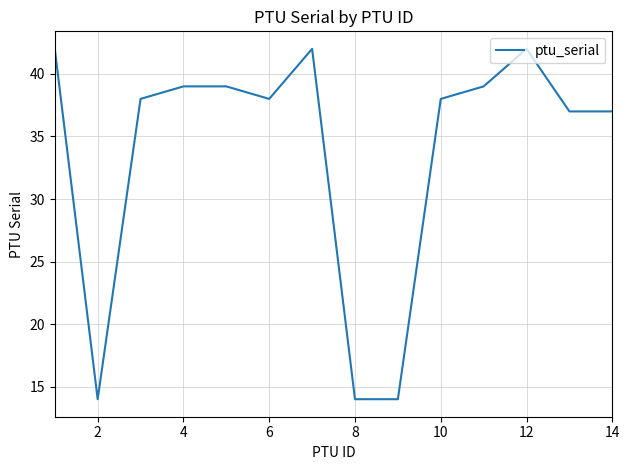

What is the difference between the maximum and minimum values?

28